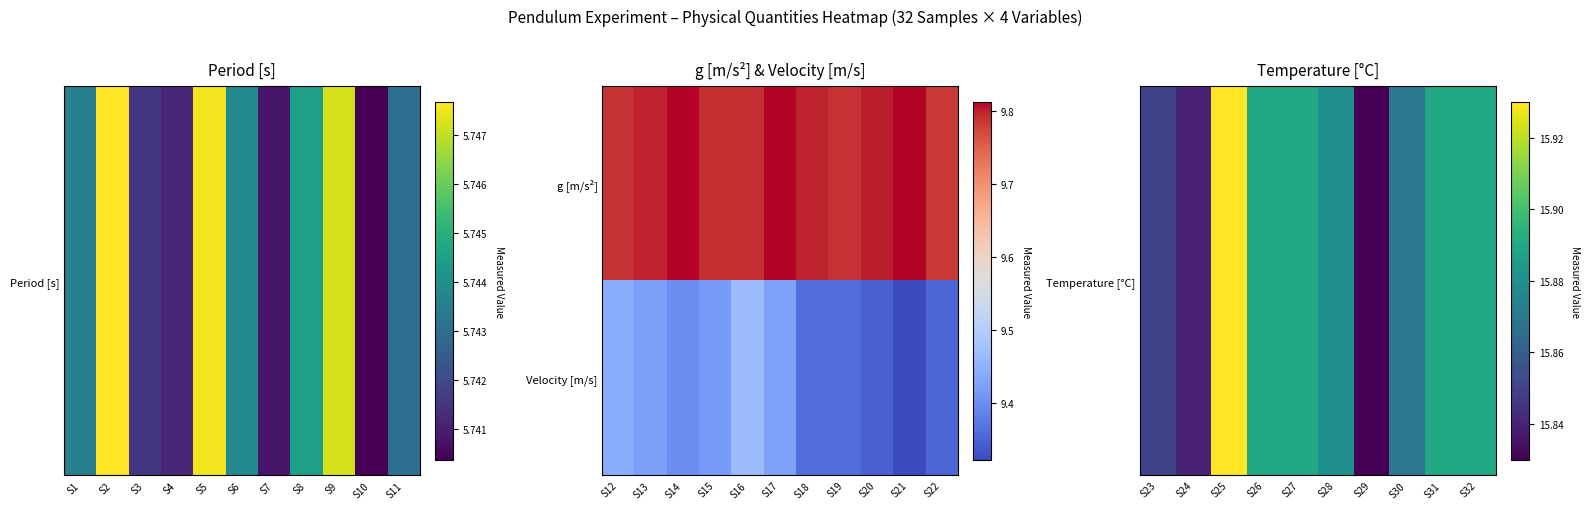

Reading left to right, transcribe all the data shown in this chart.

Period [s]: 0=5.7	1=5.7	2=5.7	3=5.7	4=5.7	5=5.7	6=5.7	7=5.7	8=5.7	9=5.7	10=5.7	11=5.7	12=5.7	13=5.7	14=5.7	15=5.7	16=5.7	17=5.7	18=5.7	19=5.7	20=5.7	21=5.7	22=5.7	23=5.7	24=5.7	25=5.7	26=5.7	27=5.7	28=5.7	29=5.7	30=5.7	31=5.7
g [m/s^2]: 0=9.8	1=9.8	2=9.8	3=9.8	4=9.8	5=9.8	6=9.8	7=9.8	8=9.8	9=9.8	10=9.8	11=9.8	12=9.8	13=9.8	14=9.8	15=9.8	16=9.8	17=9.8	18=9.8	19=9.8	20=9.8	21=9.8	22=9.8	23=9.8	24=9.8	25=9.8	26=9.8	27=9.8	28=9.8	29=9.8	30=9.8	31=9.8
Velocity [m/s]: 0=9.5	1=9.6	2=9.6	3=9.5	4=9.5	5=9.5	6=9.5	7=9.5	8=9.5	9=9.5	10=9.4	11=9.4	12=9.4	13=9.4	14=9.4	15=9.5	16=9.4	17=9.4	18=9.4	19=9.3	20=9.3	21=9.4	22=9.4	23=9.3	24=9.3	25=9.3	26=9.3	27=9.2	28=9.3	29=9.3	30=9.3	31=9.2
Temperature [C]: 0=15.9	1=15.9	2=15.9	3=15.9	4=15.9	5=15.9	6=15.9	7=15.8	8=15.8	9=15.8	10=15.8	11=15.8	12=15.9	13=15.9	14=15.9	15=15.9	16=15.9	17=15.9	18=15.8	19=15.9	20=15.9	21=15.8	22=15.8	23=15.8	24=15.9	25=15.9	26=15.9	27=15.9	28=15.8	29=15.9	30=15.9	31=15.9